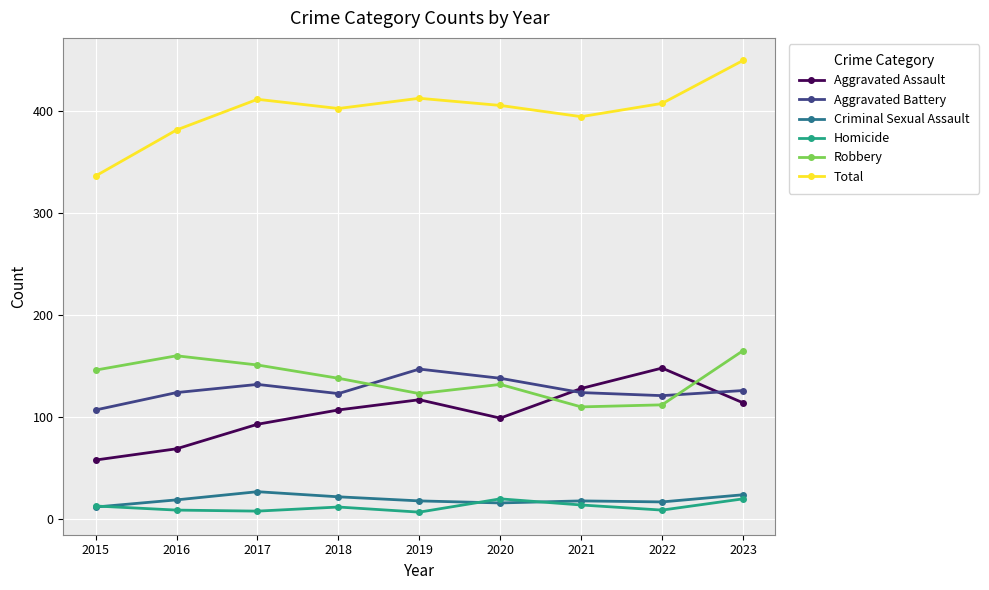

What is the minimum value shown in the chart?

7